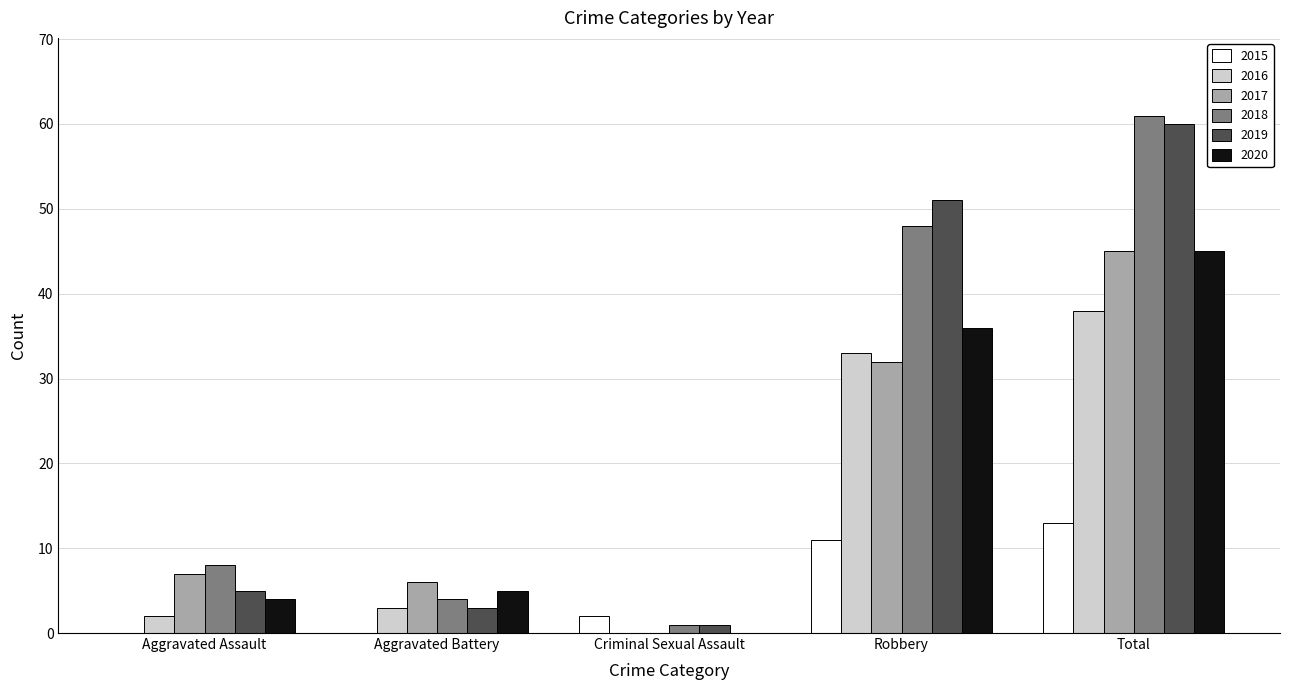

Count the number of data series in this chart.

6